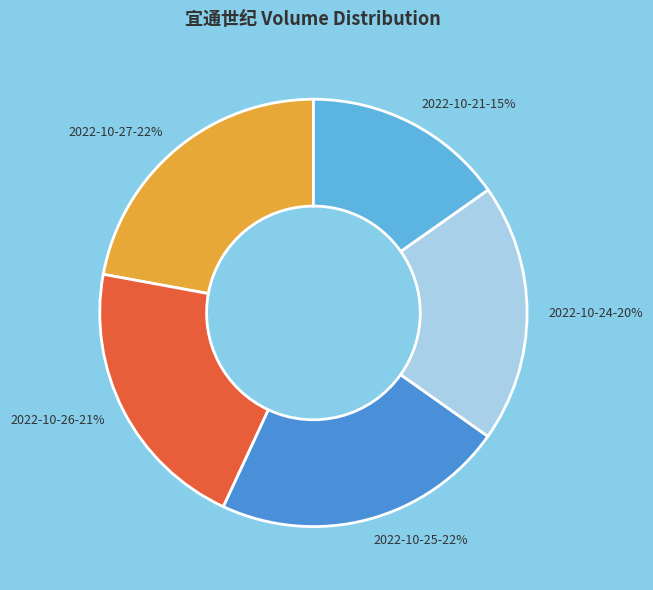

Does any single category account for the majority?

No